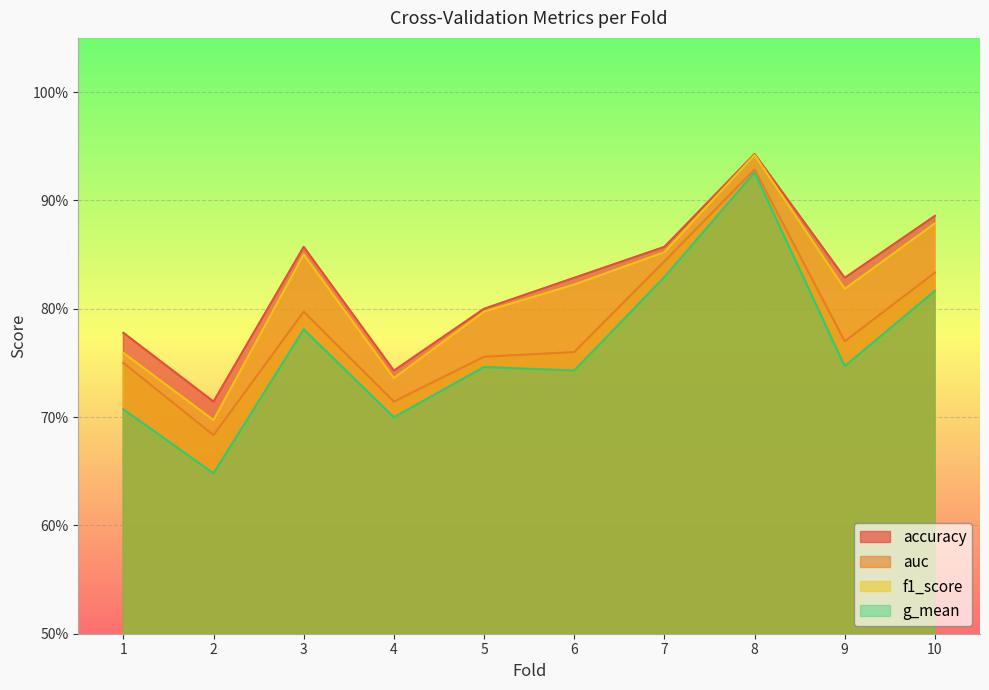

How many interior local peaks does the auc series have?

2